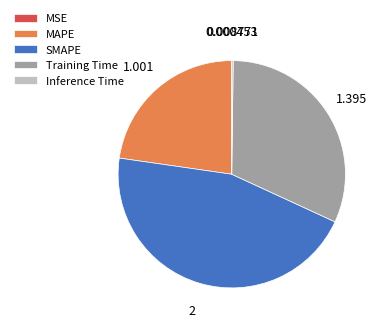

Combined, do Training Time and SMAPE account for over 50%?

Yes